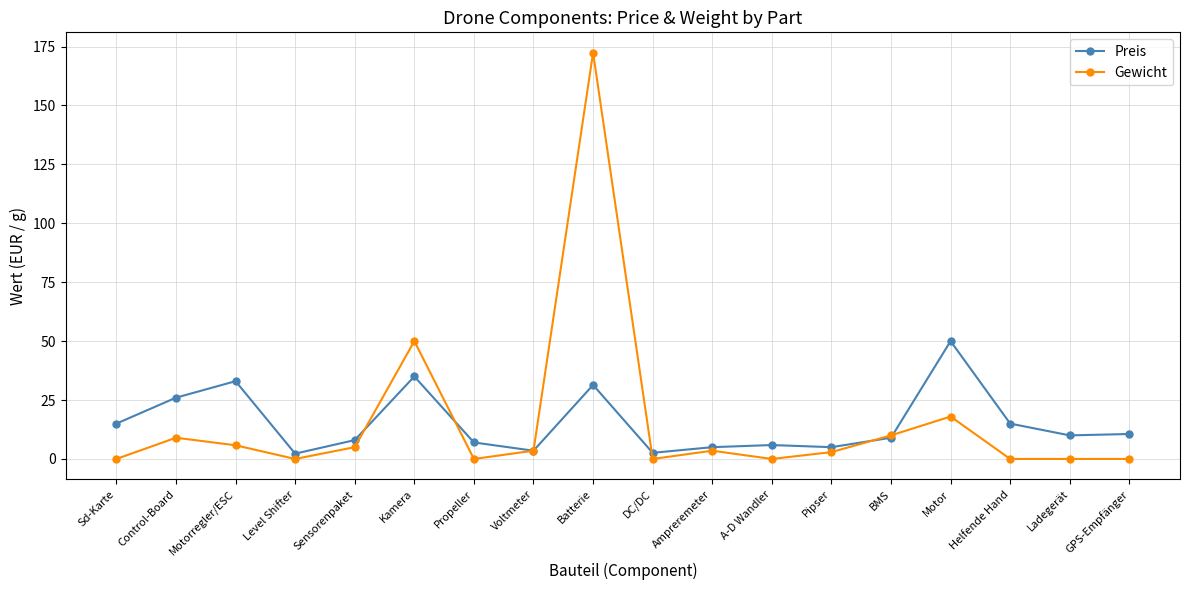

What is the spread (max minus min) of values at Motor?

32.0